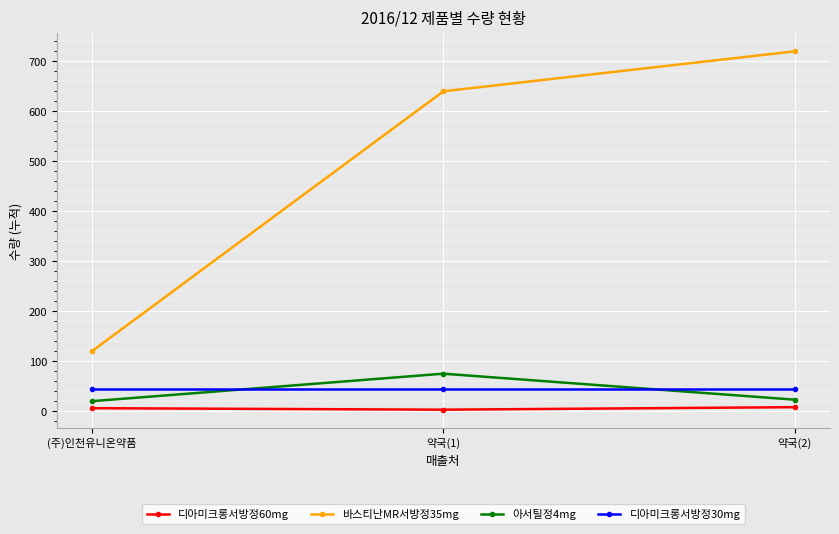

The value of 바스티난MR서방정35mg at (주)인천유니온약품 is 120. True or false?

True